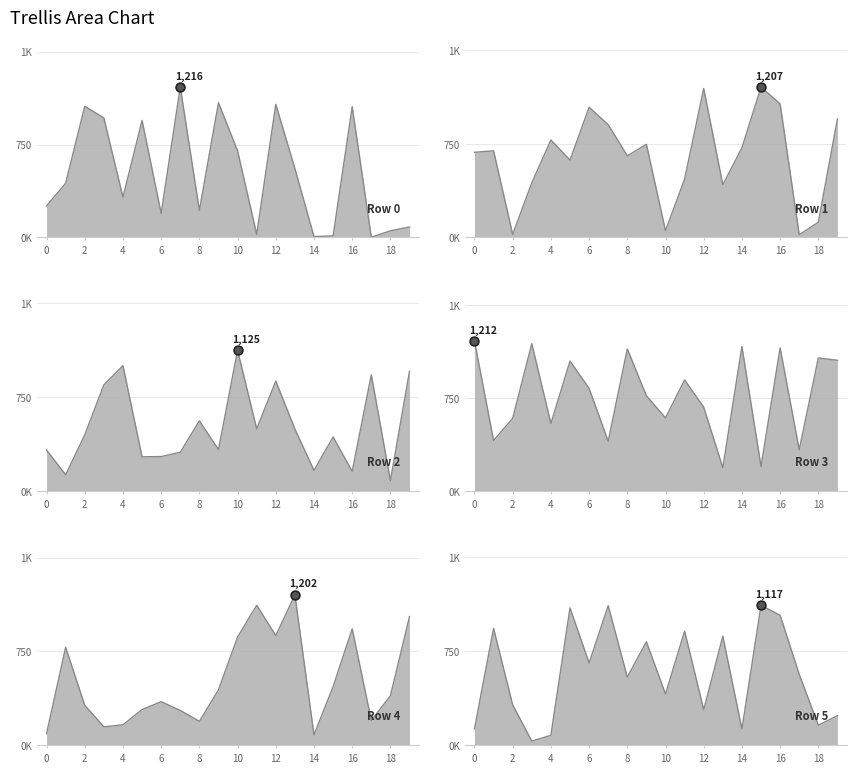

What is the total value across all series at 6?

3352